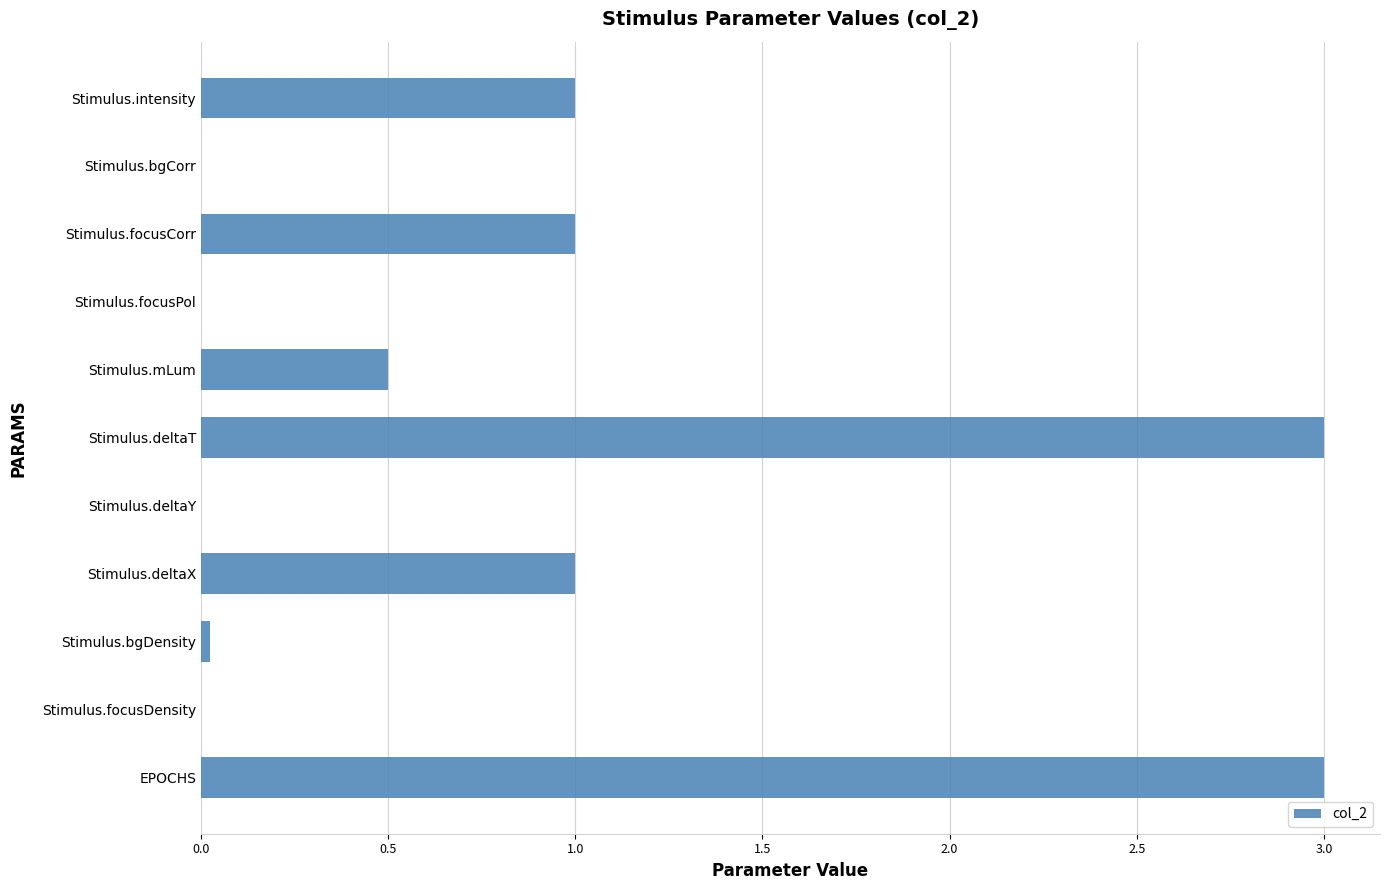

What is the sum of all values?

9.5